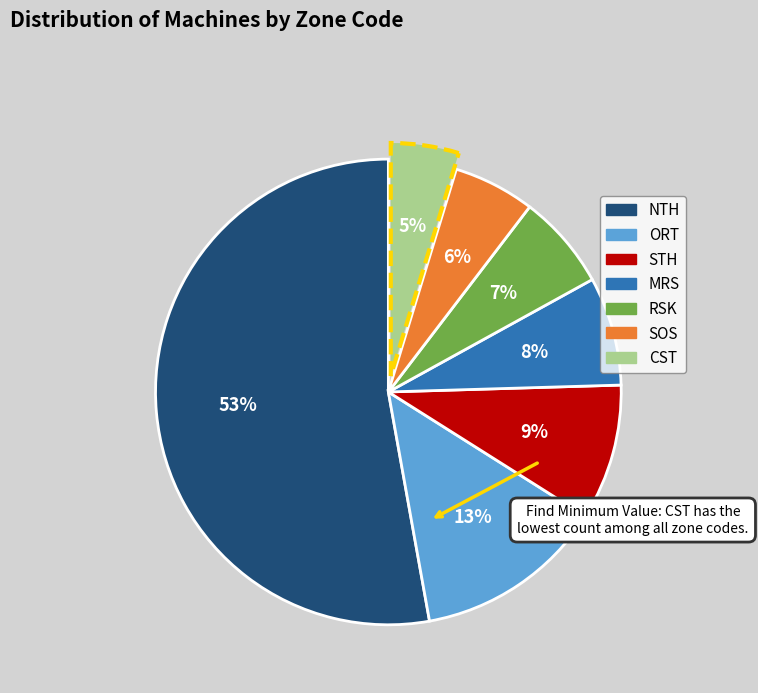

Which slice is the smallest?

CST